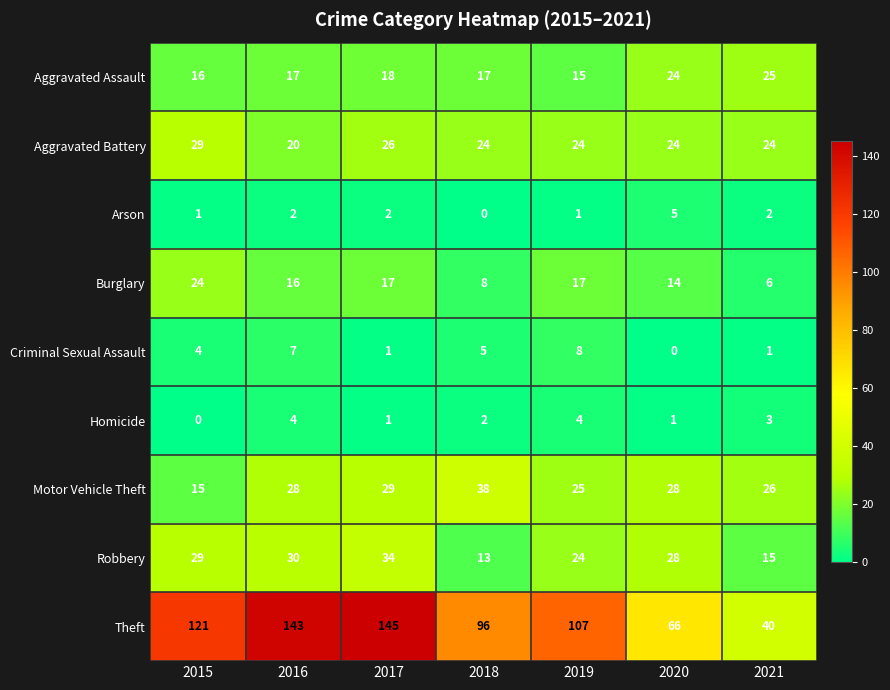

What is the total value across all series at 2016?

267